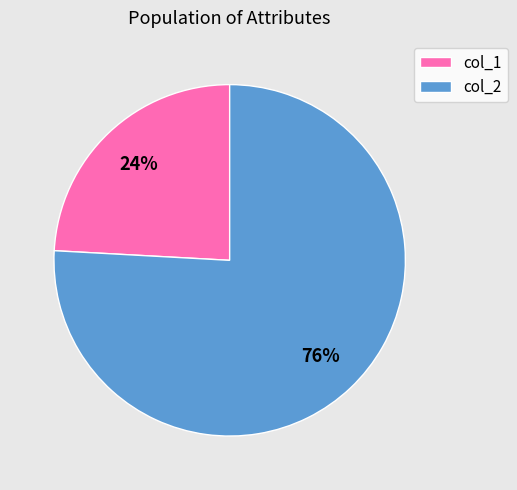

To the nearest percent, what is the average slice percentage?

50%